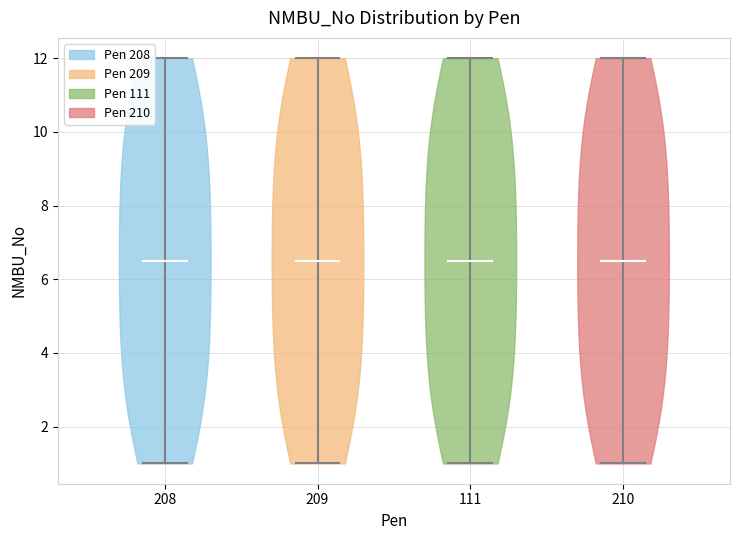

What is the highest point the violin at x = 111 reaches on the y-axis? The values are not printed on the chart, so give them approximately, as read against the axis.

12.0